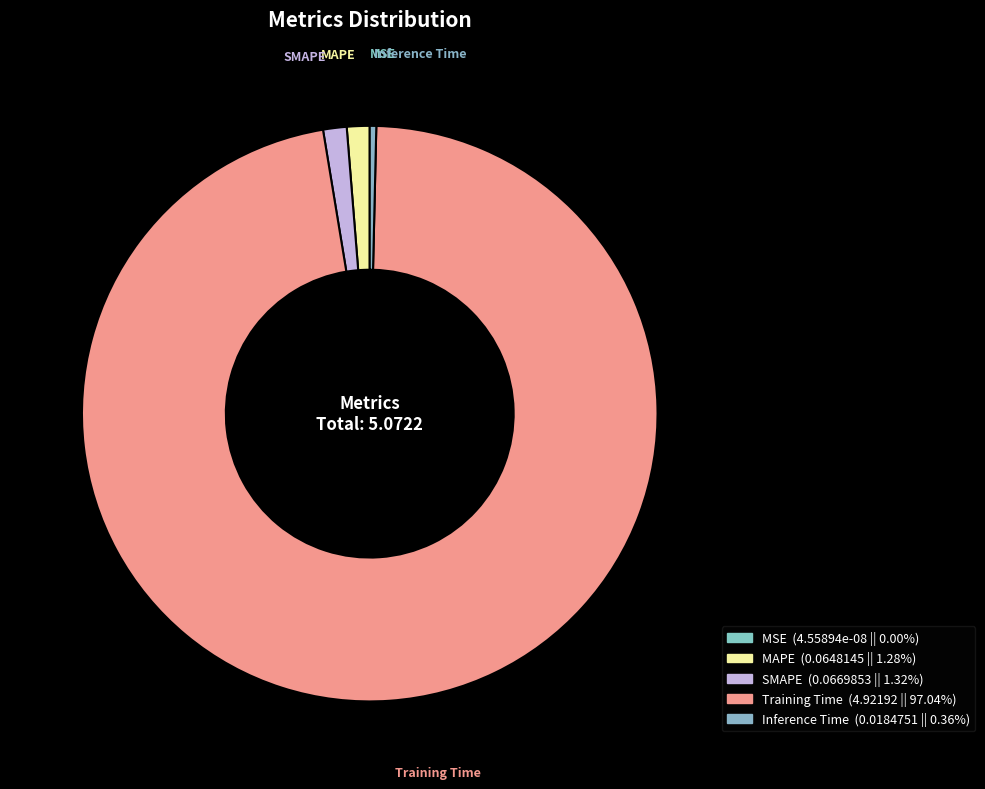

Combined, do Training Time and SMAPE account for over 50%?

Yes